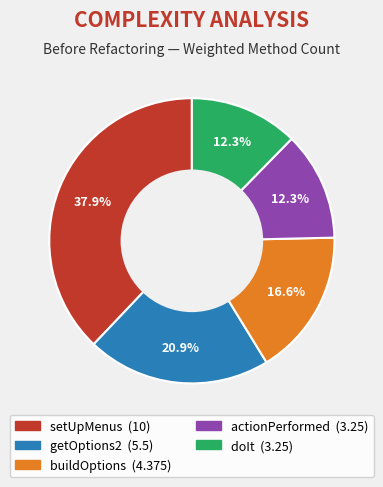

To the nearest percent, what is the difference between the getOptions2 and actionPerformed slice percentages?

9%